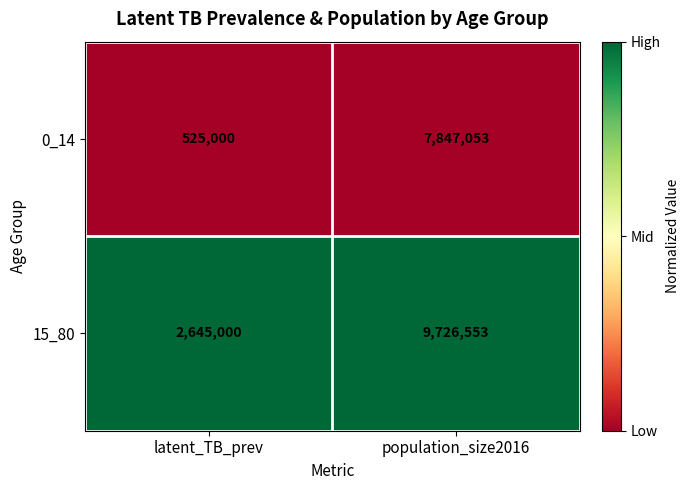

Which series has the largest range (max minus min)?

0_14